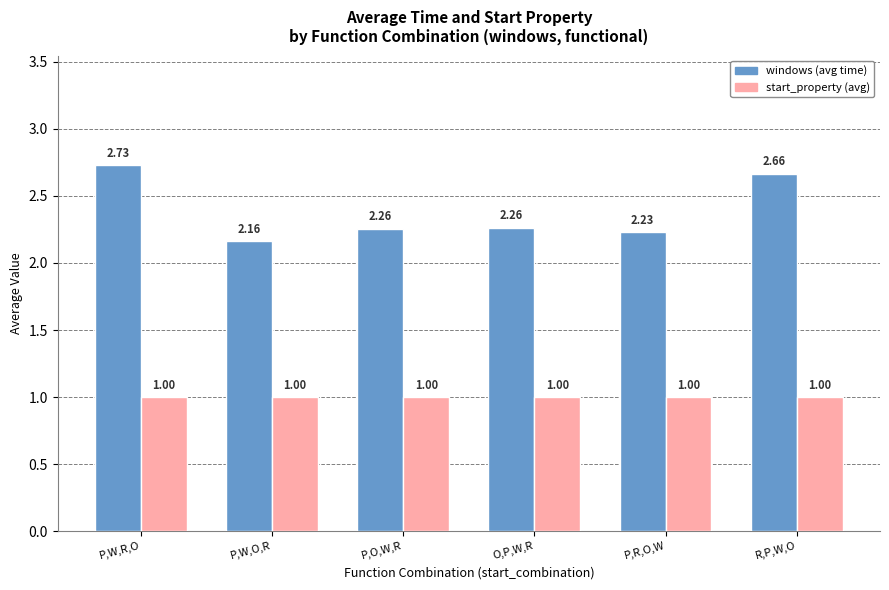

Which category has the highest value across all series?

P,W,R,O